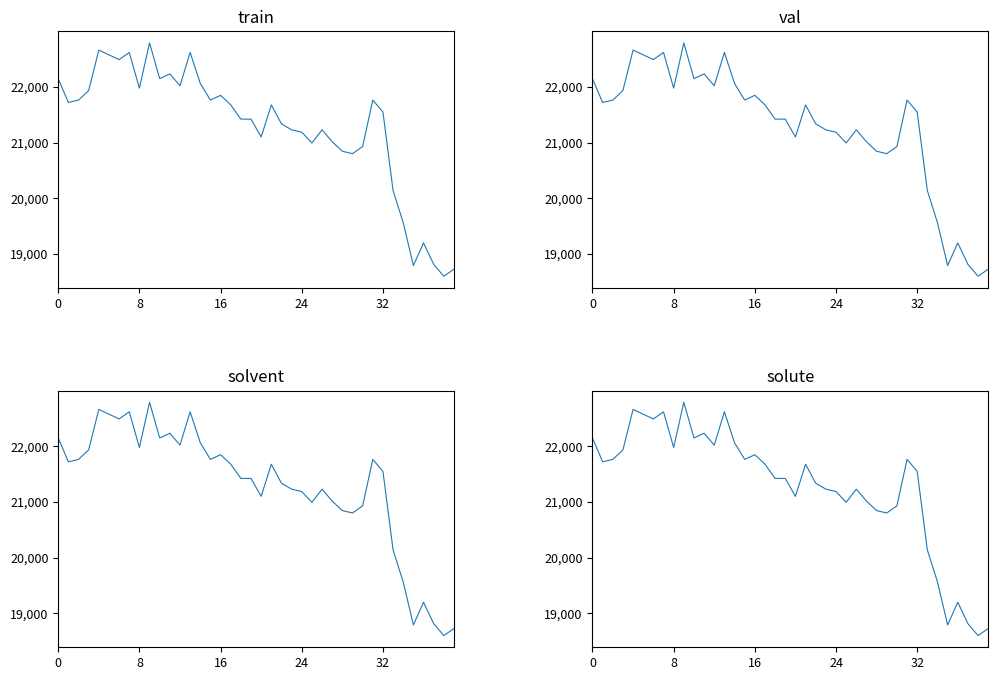

What is the difference between the maximum and minimum values?

4190